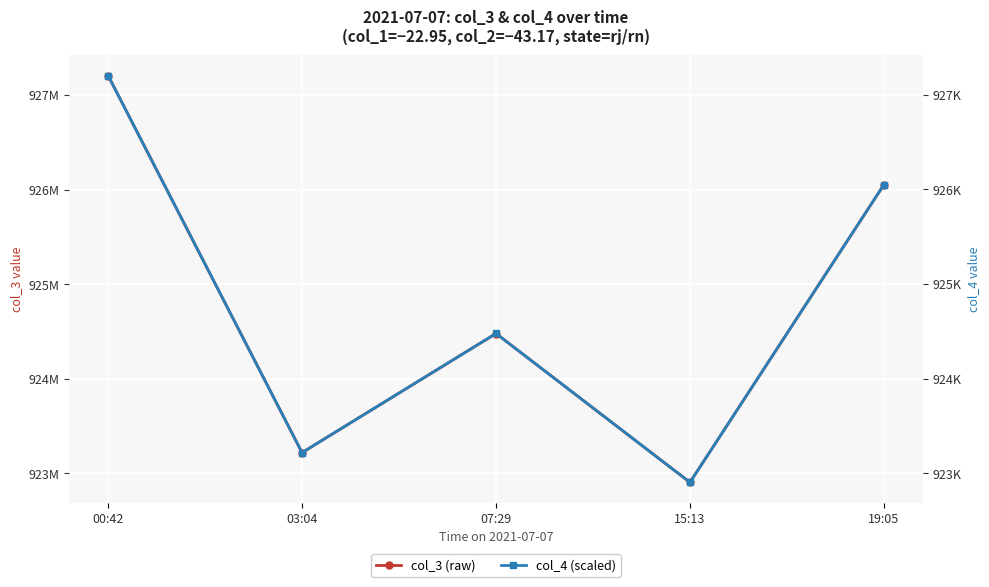

True or false: col_3 (raw) and col_4 (scaled) intersect in this chart.

False